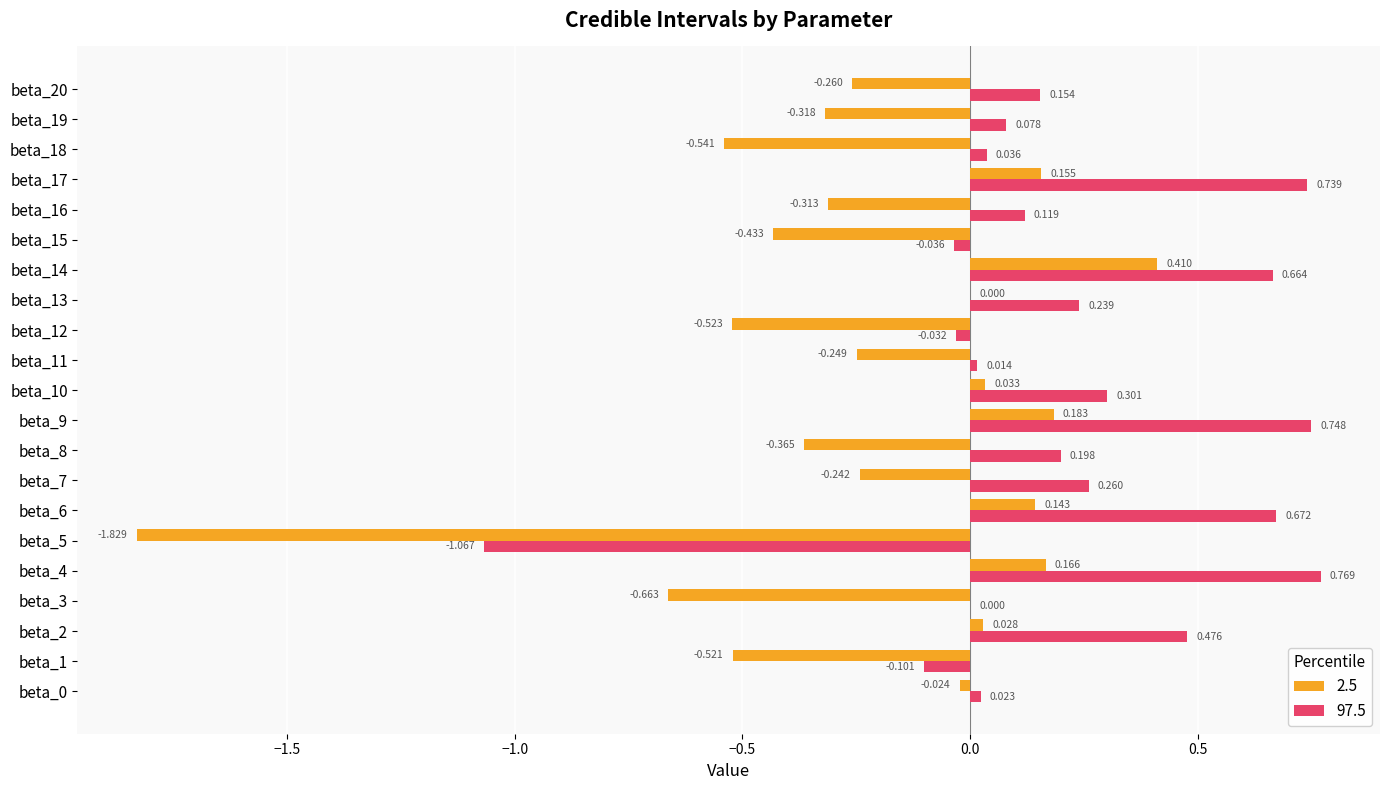

What is the sum of all 2.5 values?

-5.2